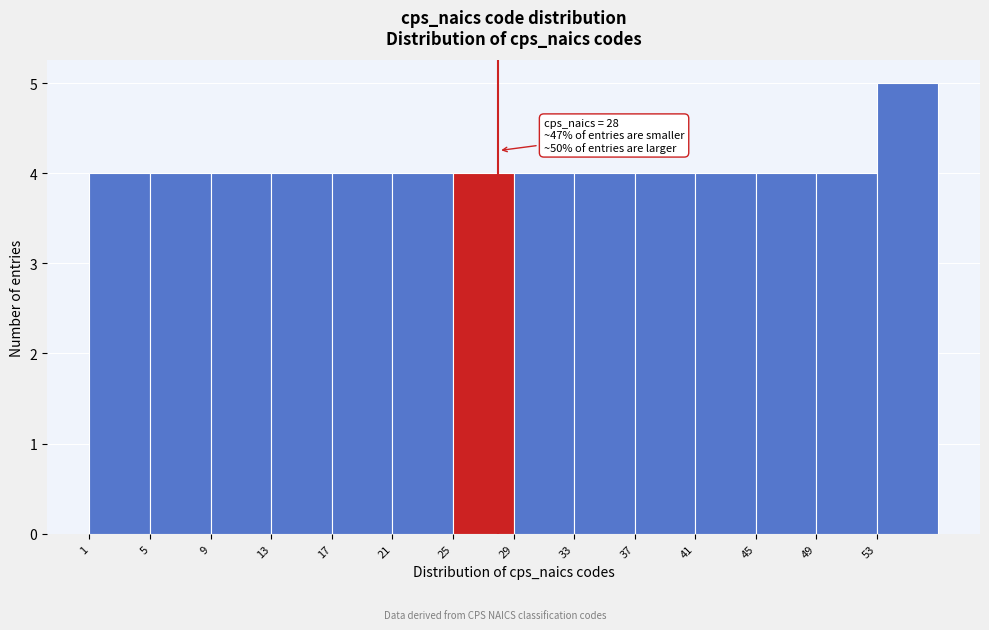

Which range on the x-axis has the tallest bar?

53 to 57